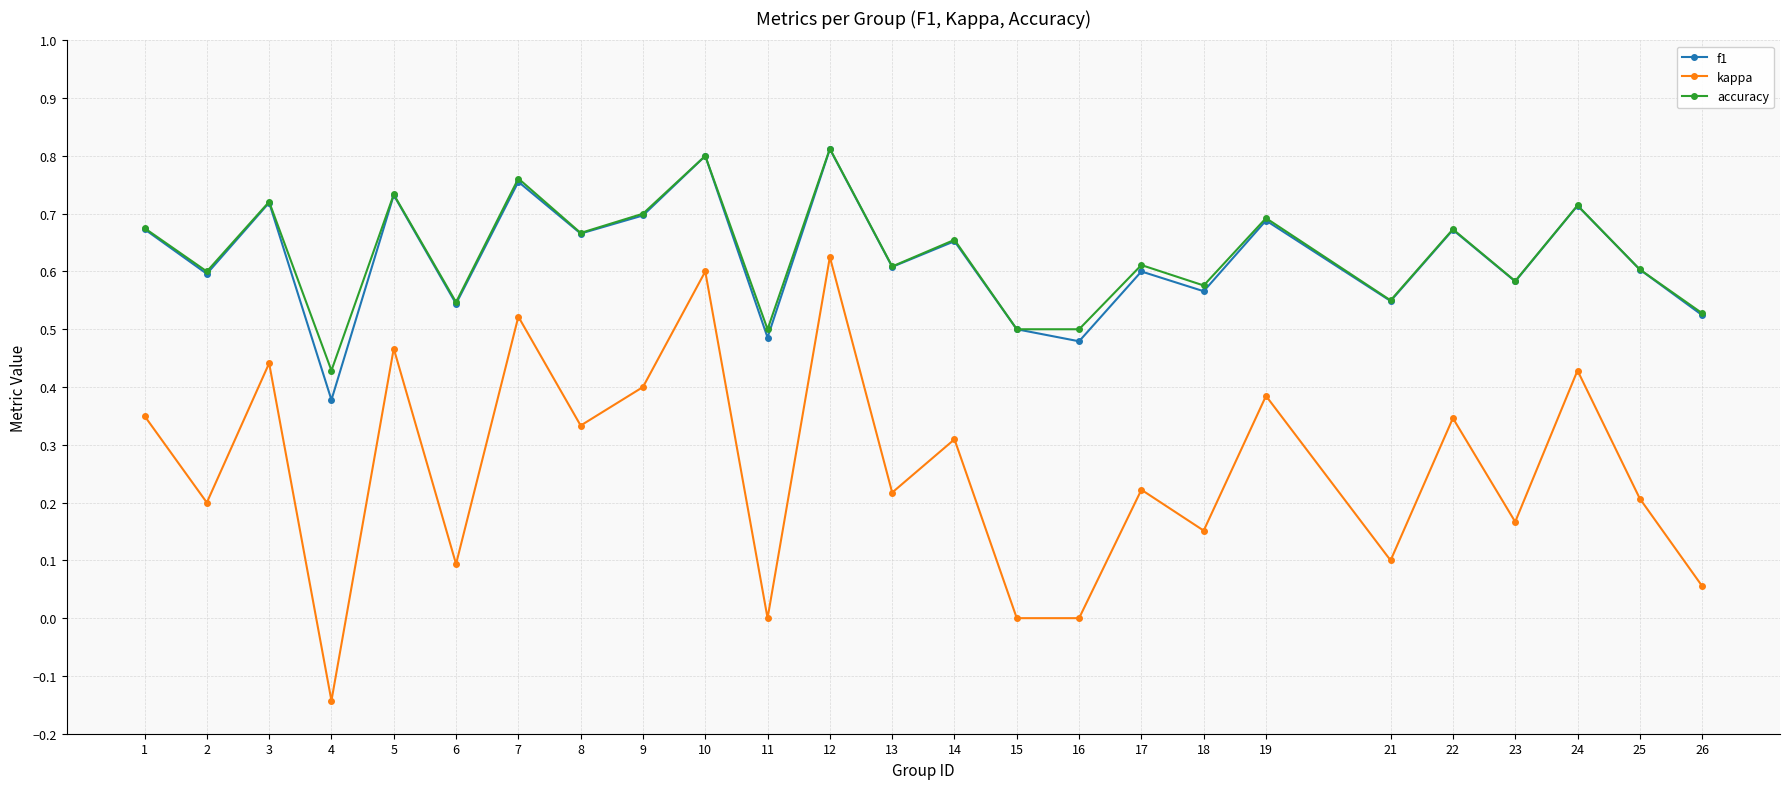

Count the number of categories in the chart.

25